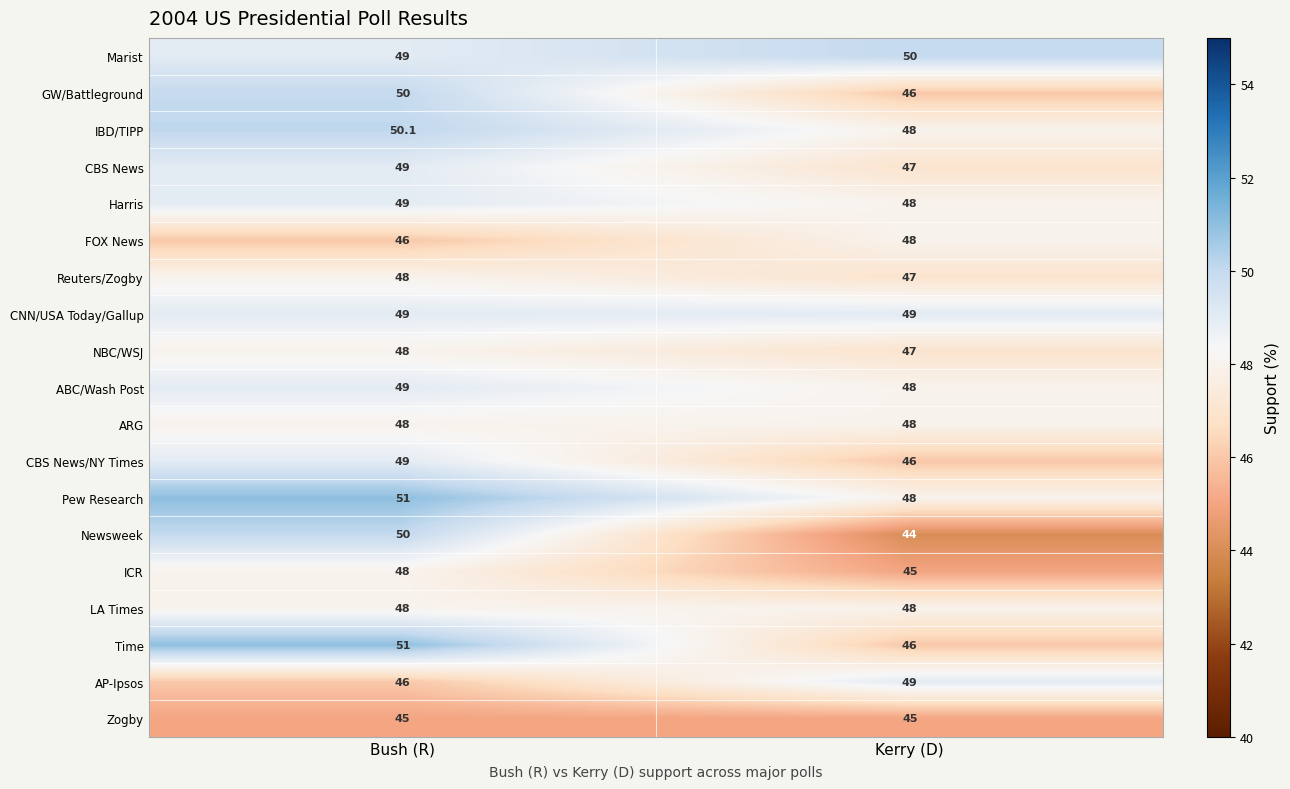

Where is Marist nearest to the value 49?

Bush (R)